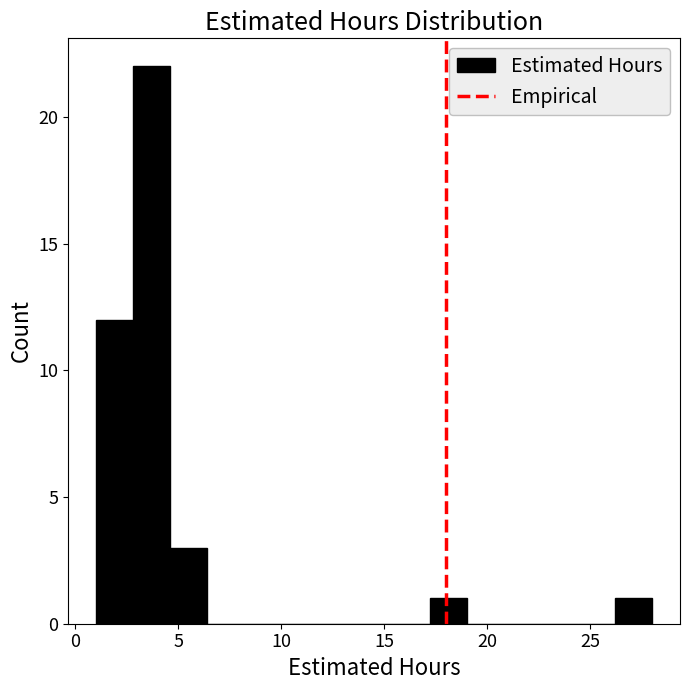

Around what value on the x-axis is the tallest bar? Give the approximate position of its centre, as read against the axis.

3.5